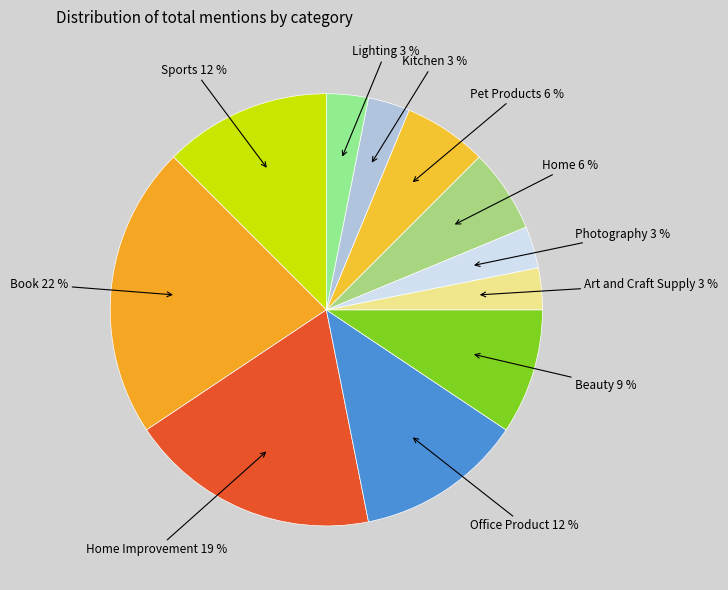

How many slices are in this pie chart?

11